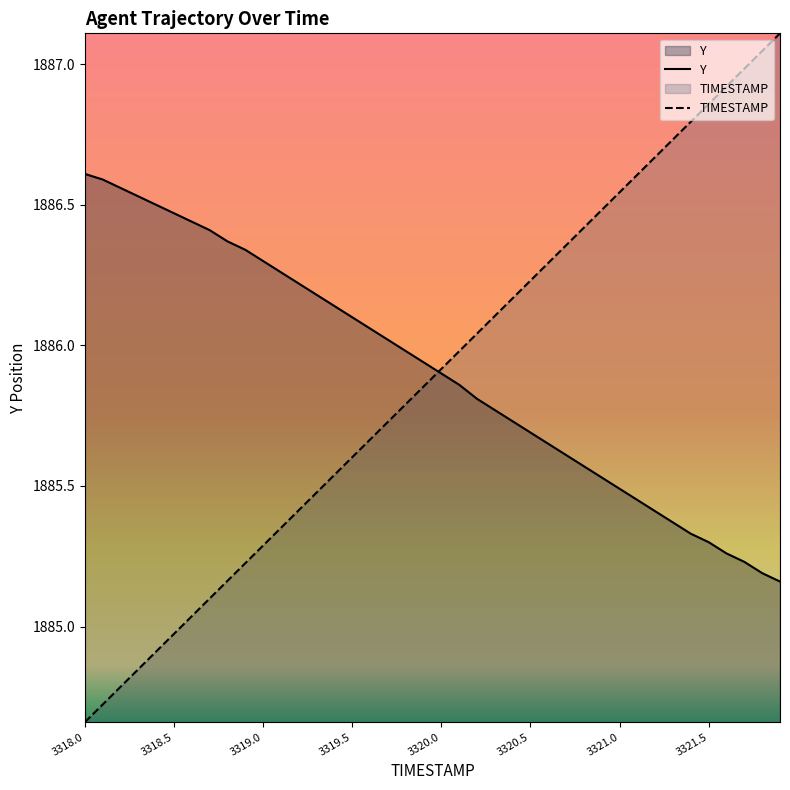

List the series in order of their peak value, lowest first.

Y, TIMESTAMP